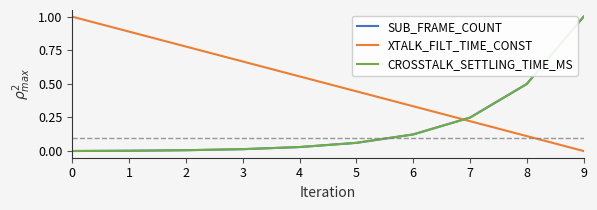

What is the difference between the maximum and minimum values in the SUB_FRAME_COUNT series?

1.0